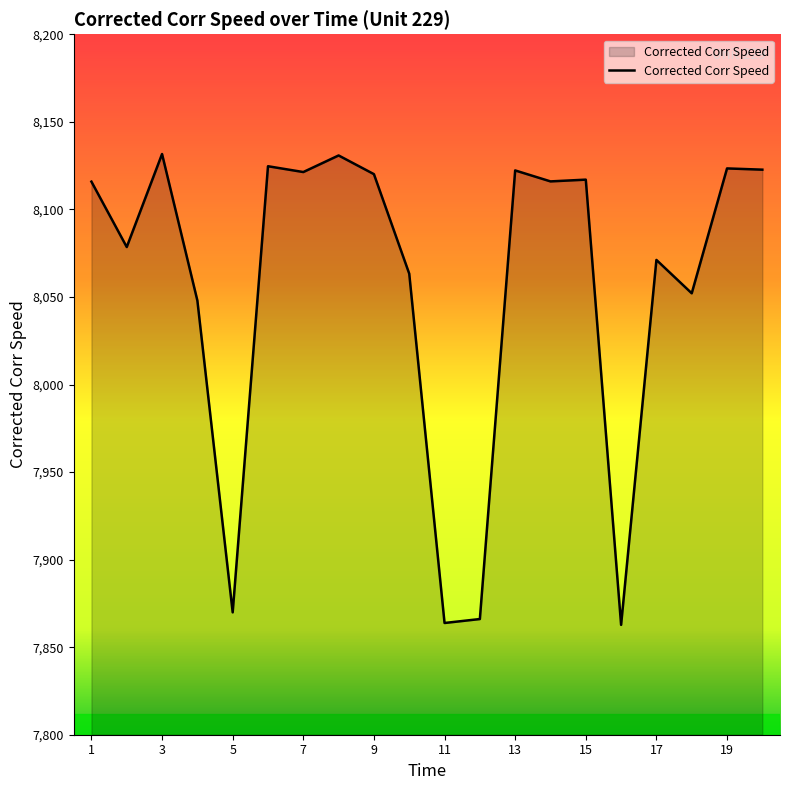

What is the greatest value displayed?

8131.6